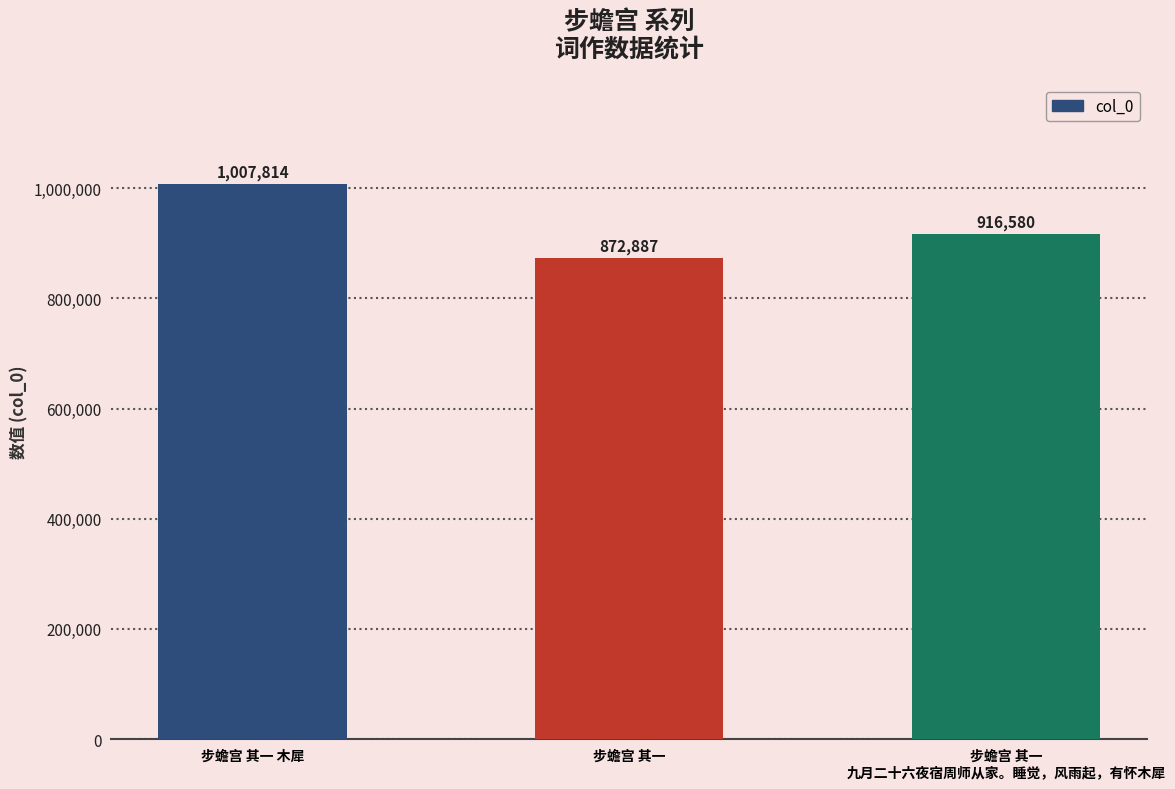

At which label does the data first exceed 916580?

步蟾宫 其一 木犀